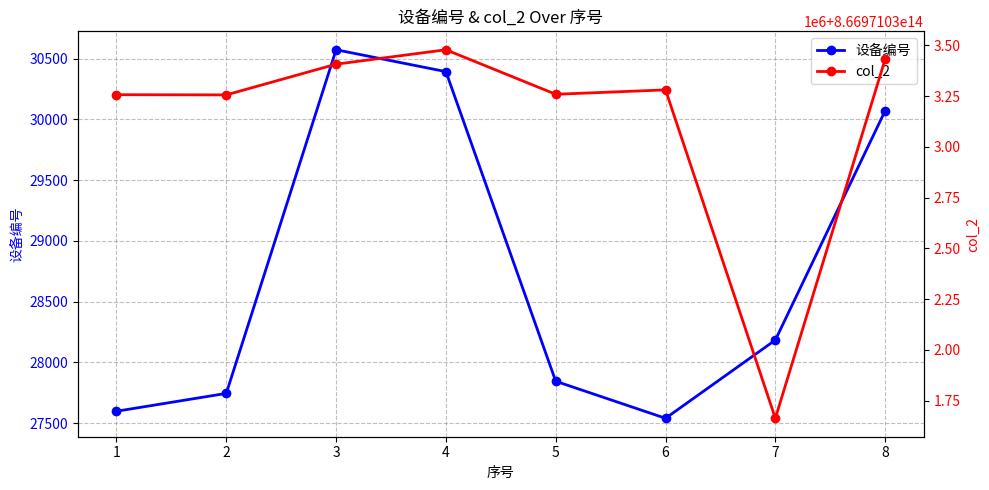

List the series in order of their peak value, highest first.

col_2, 设备编号